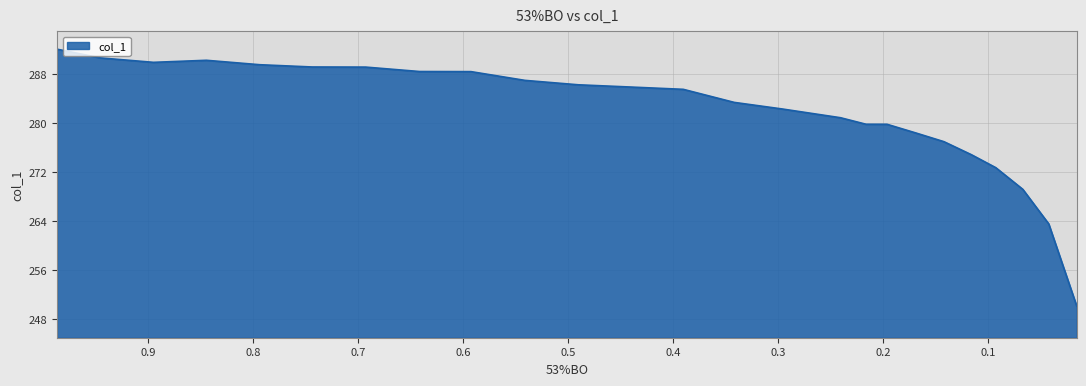

At which label does the data first exceed 285?

0.9868